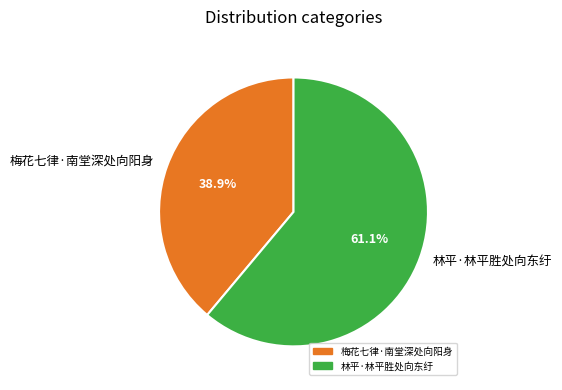

Rank the categories by value from highest to lowest.

林平·林平胜处向东纡, 梅花七律·南堂深处向阳身